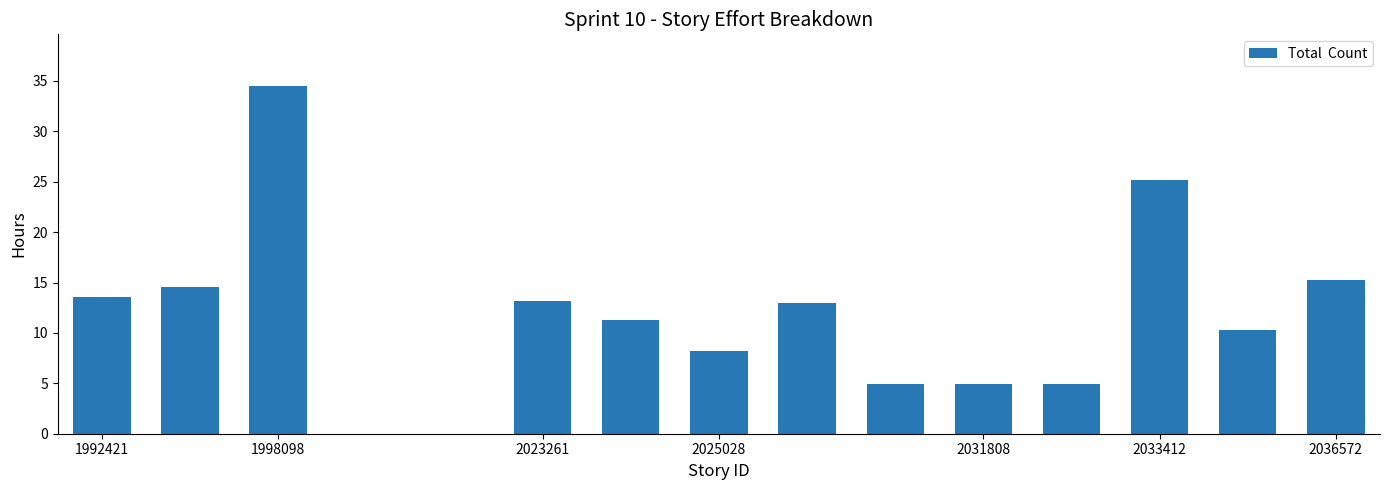

How many categories are shown in the chart?

15